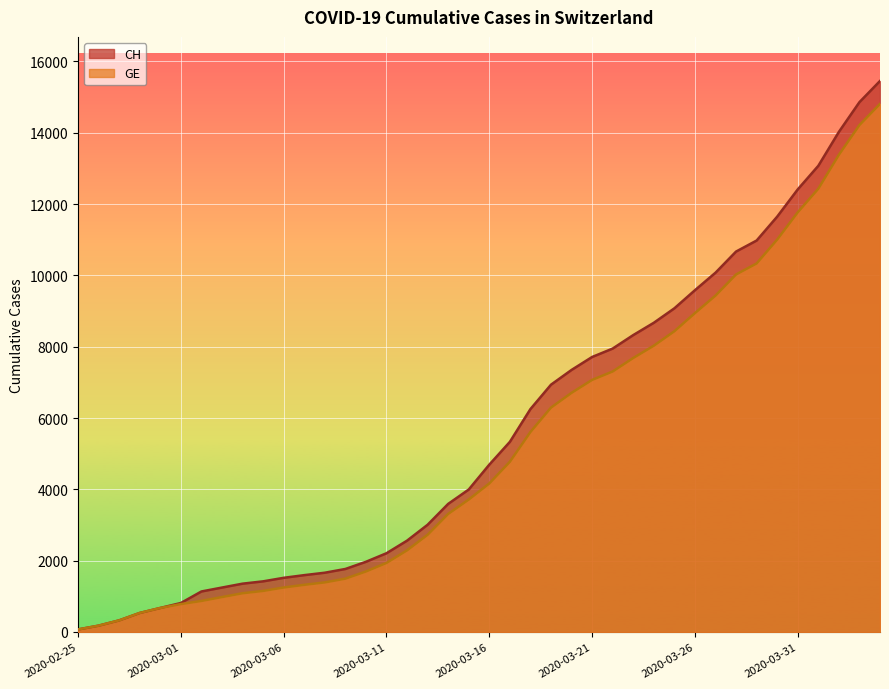

Where is GE nearest to the value 7440?

2020-03-22